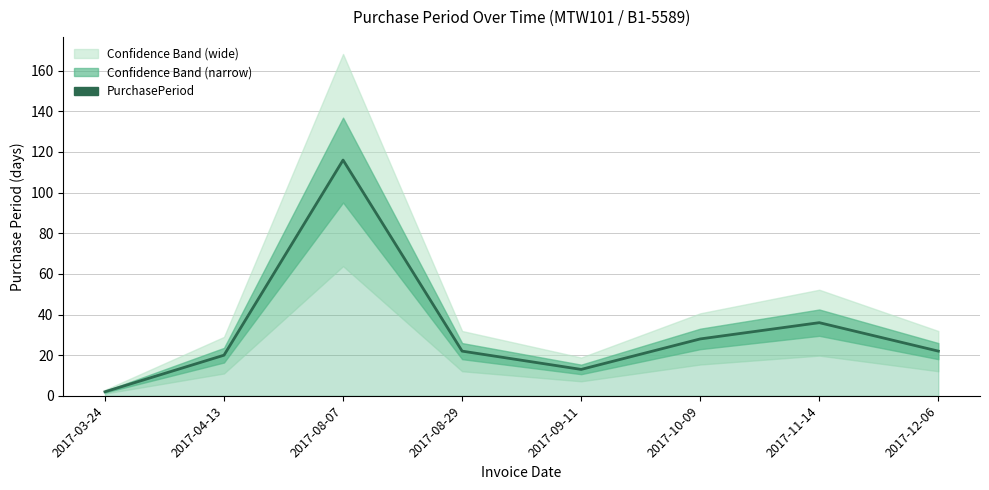

What is the difference between the maximum and second lowest values?

103